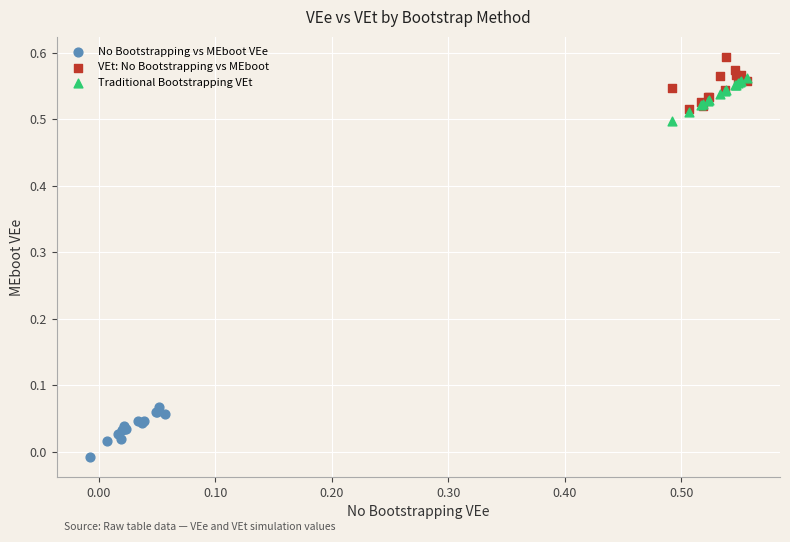

Which series reaches the minimum Y coordinate?

No Bootstrapping vs MEboot VEe